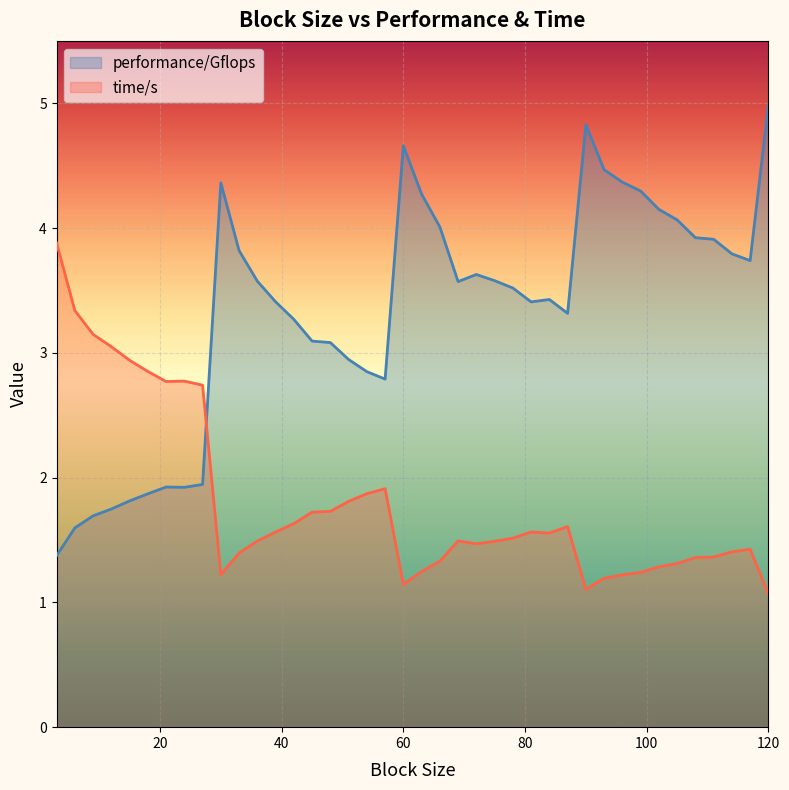

List the series in order of their peak value, lowest first.

time/s, performance/Gflops